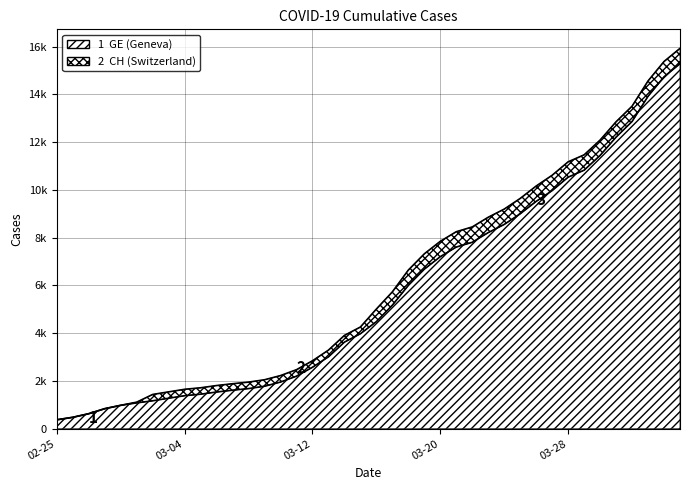

At how many categories does at least one series exceed 9422?

11